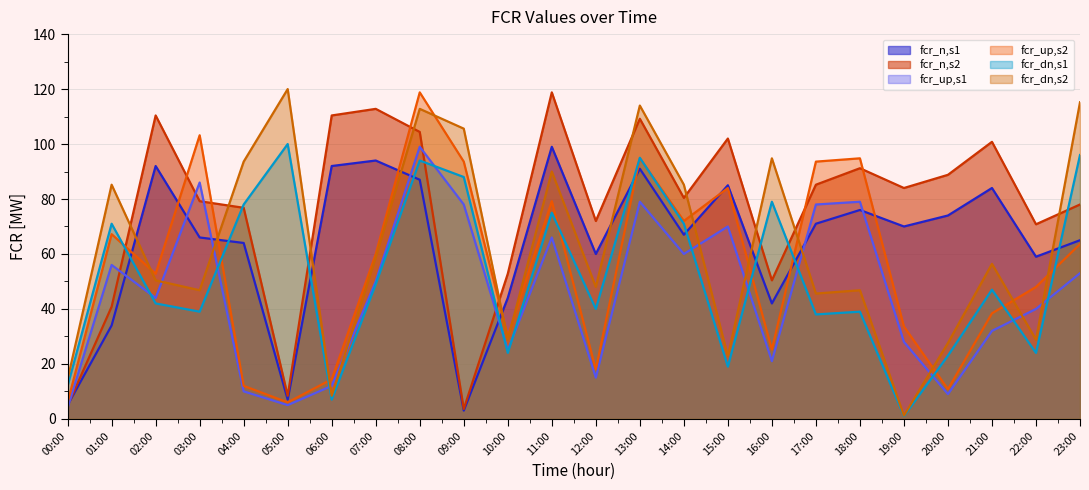

What is the minimum value shown in the chart?

1.0